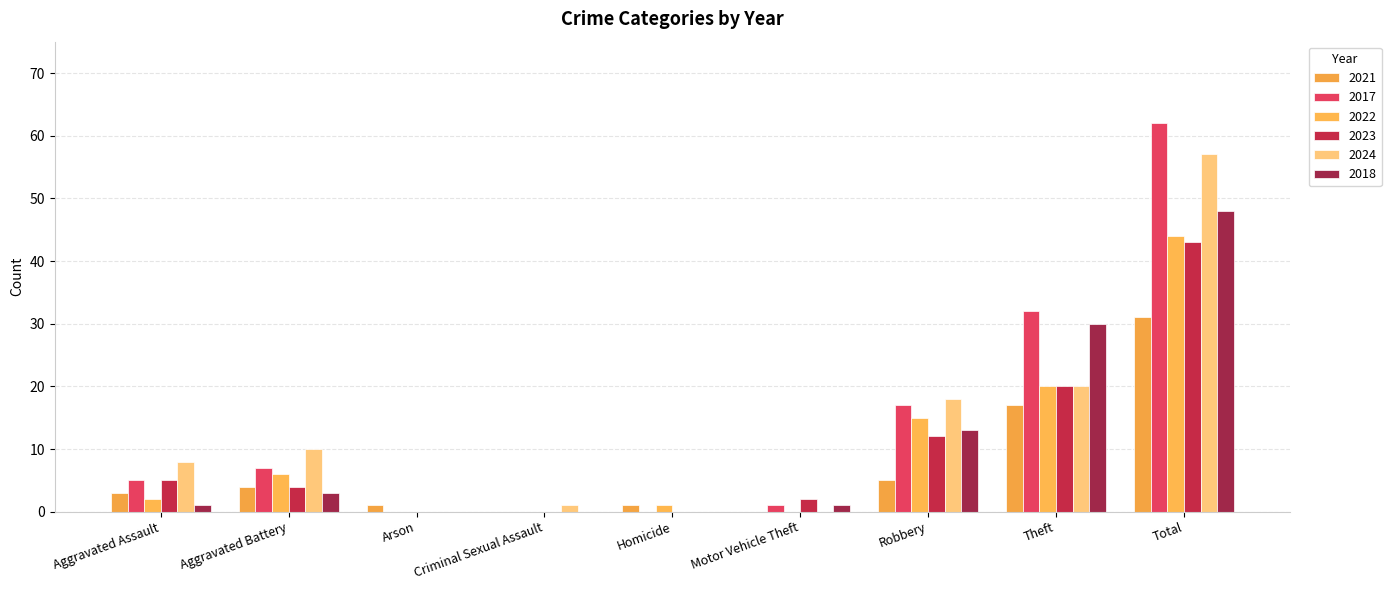

Which label corresponds to the largest value in the chart?

Total